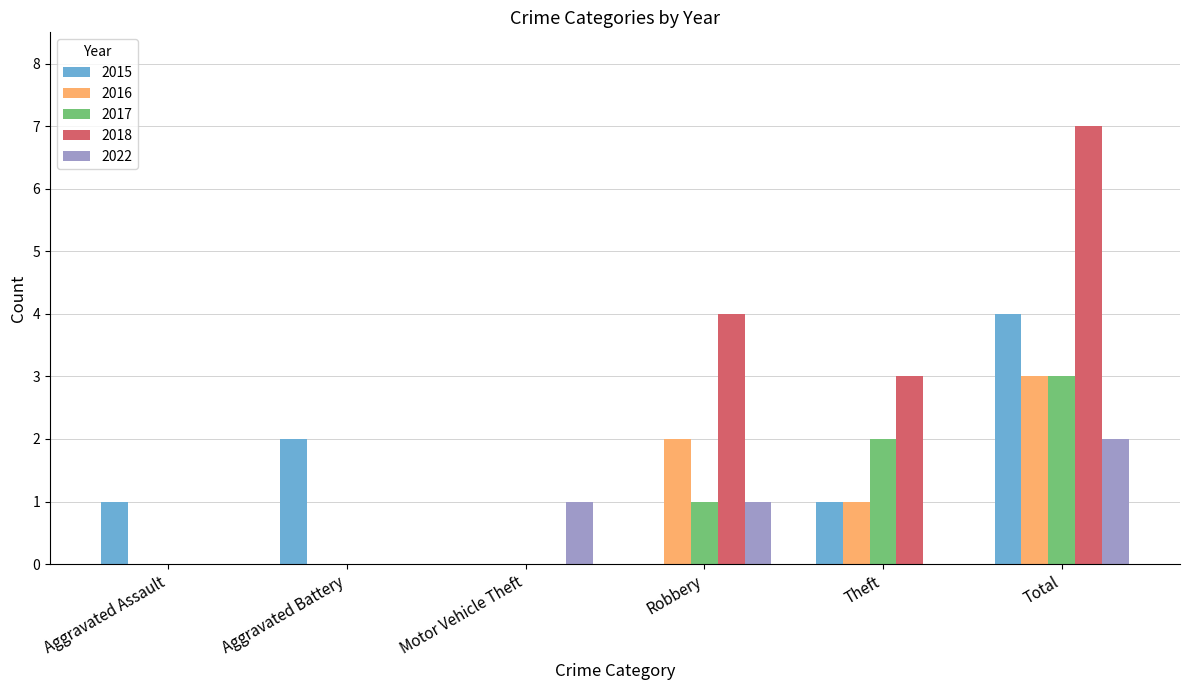

Reading left to right, what are all the values shown in this chart?

2015: Aggravated Assault=1	Aggravated Battery=2	Motor Vehicle Theft=0	Robbery=0	Theft=1	Total=4
2016: Aggravated Assault=0	Aggravated Battery=0	Motor Vehicle Theft=0	Robbery=2	Theft=1	Total=3
2017: Aggravated Assault=0	Aggravated Battery=0	Motor Vehicle Theft=0	Robbery=1	Theft=2	Total=3
2018: Aggravated Assault=0	Aggravated Battery=0	Motor Vehicle Theft=0	Robbery=4	Theft=3	Total=7
2022: Aggravated Assault=0	Aggravated Battery=0	Motor Vehicle Theft=1	Robbery=1	Theft=0	Total=2